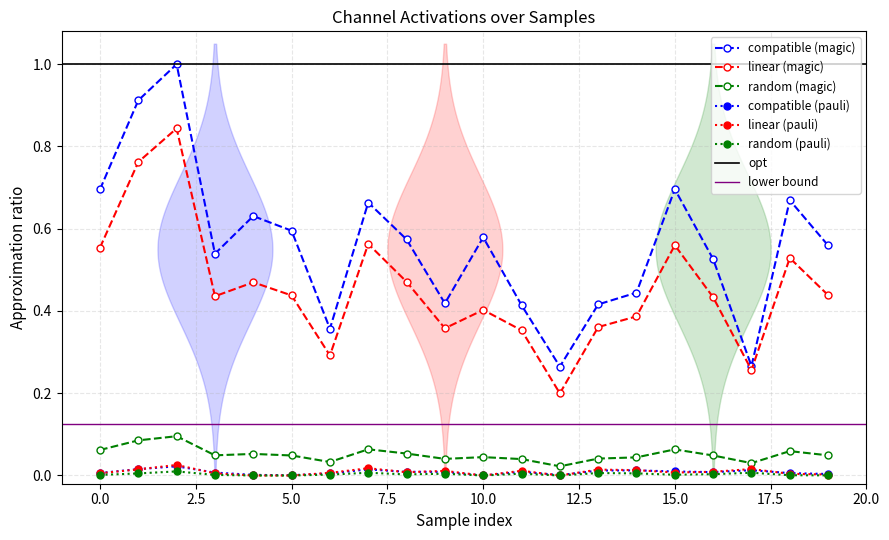

Where is the first local minimum for 1_channel?

3